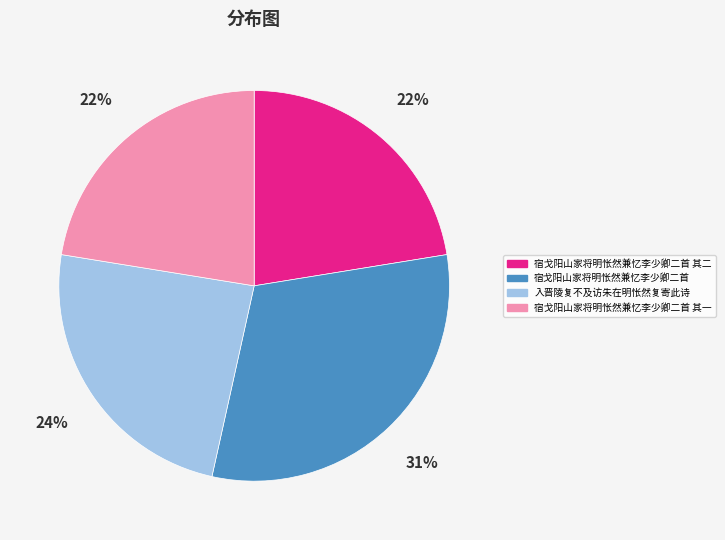

Combined, do 宿戈阳山家将明怅然兼忆李少卿二首 and 入晋陵复不及访朱在明怅然复寄此诗 account for over 50%?

Yes